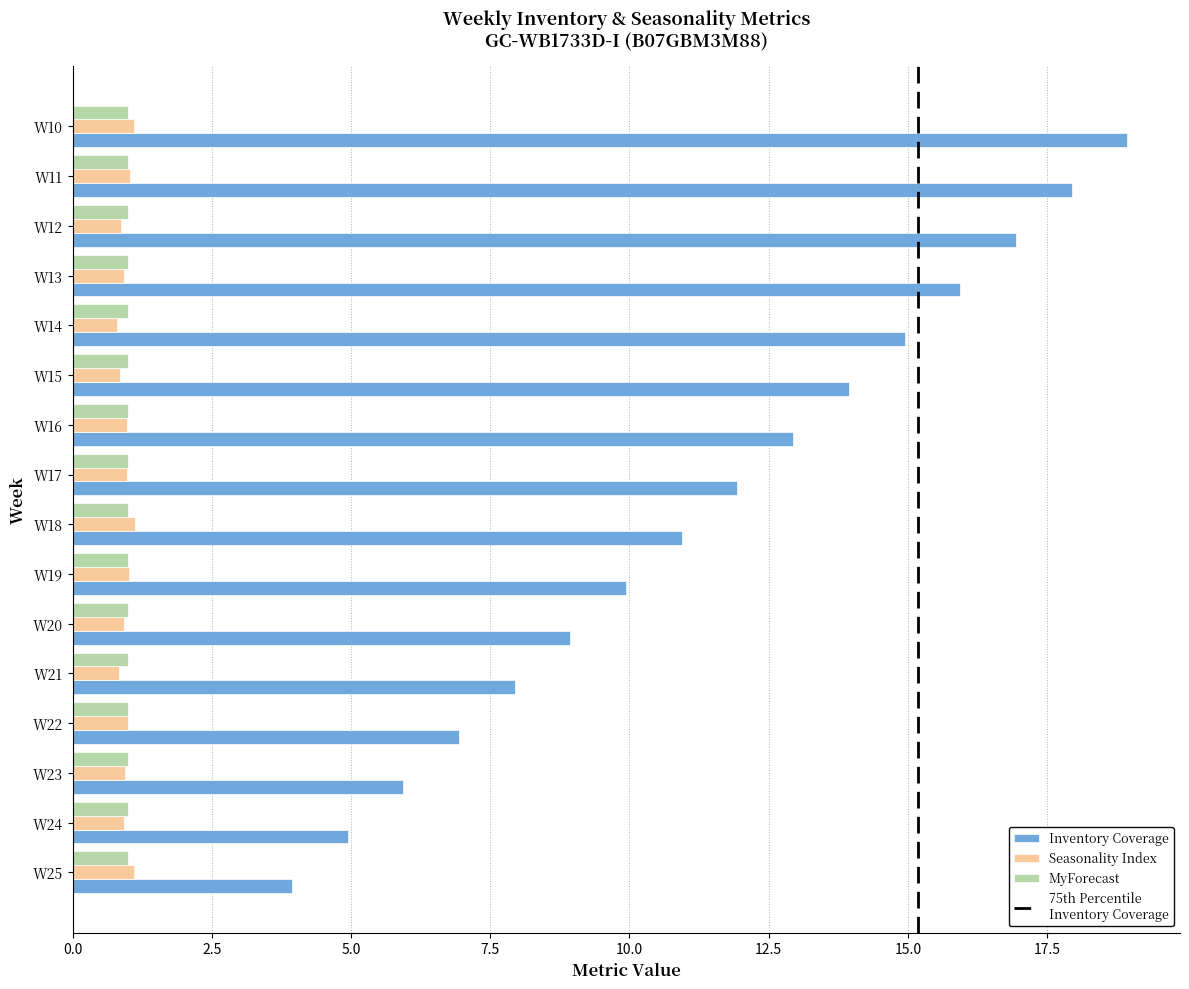

How many data points does each series have?

16